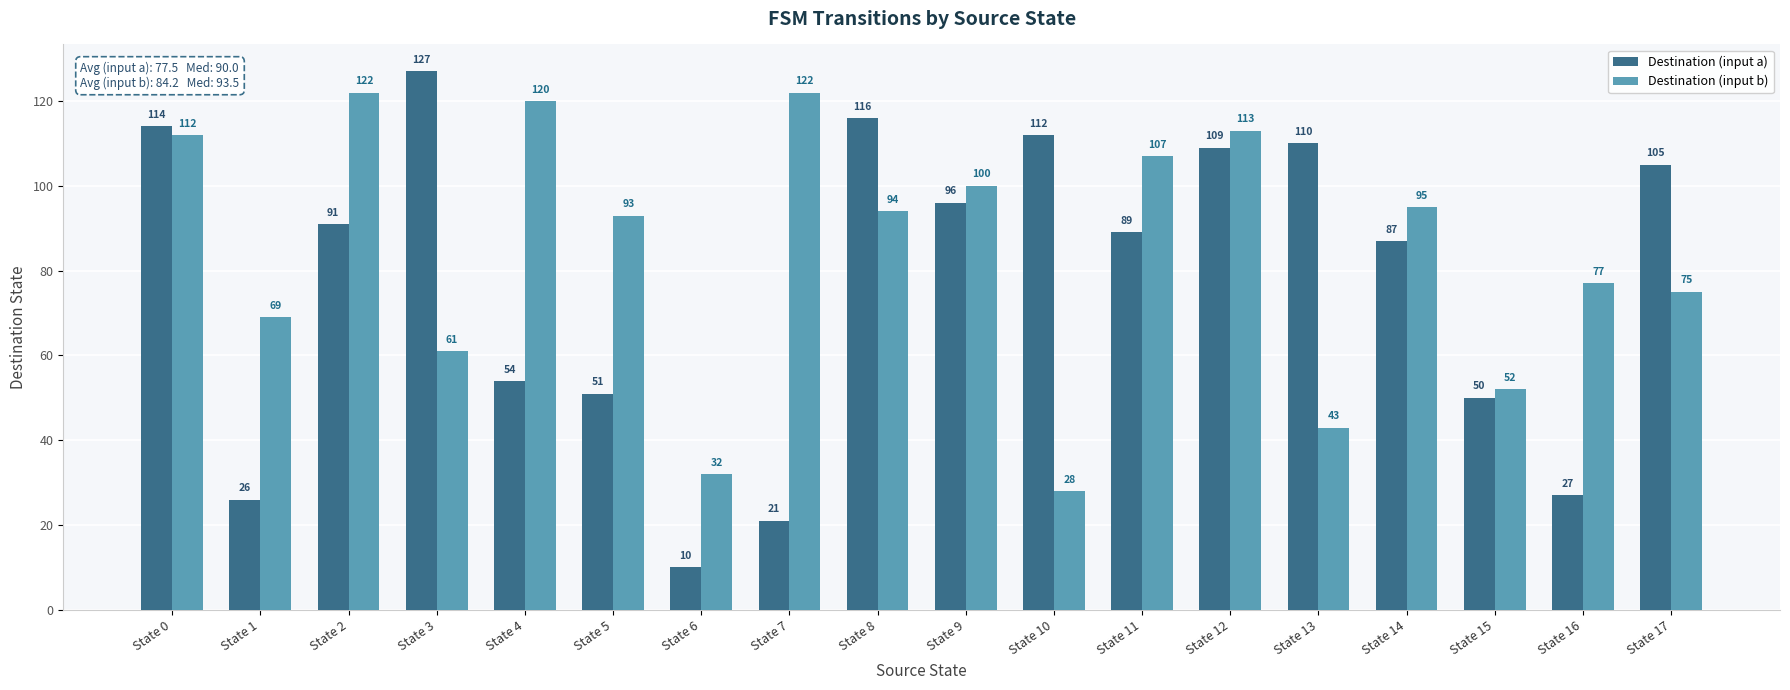

Is the value of Destination (input b) at State 12 greater than the value of Destination (input a) at State 15?

Yes